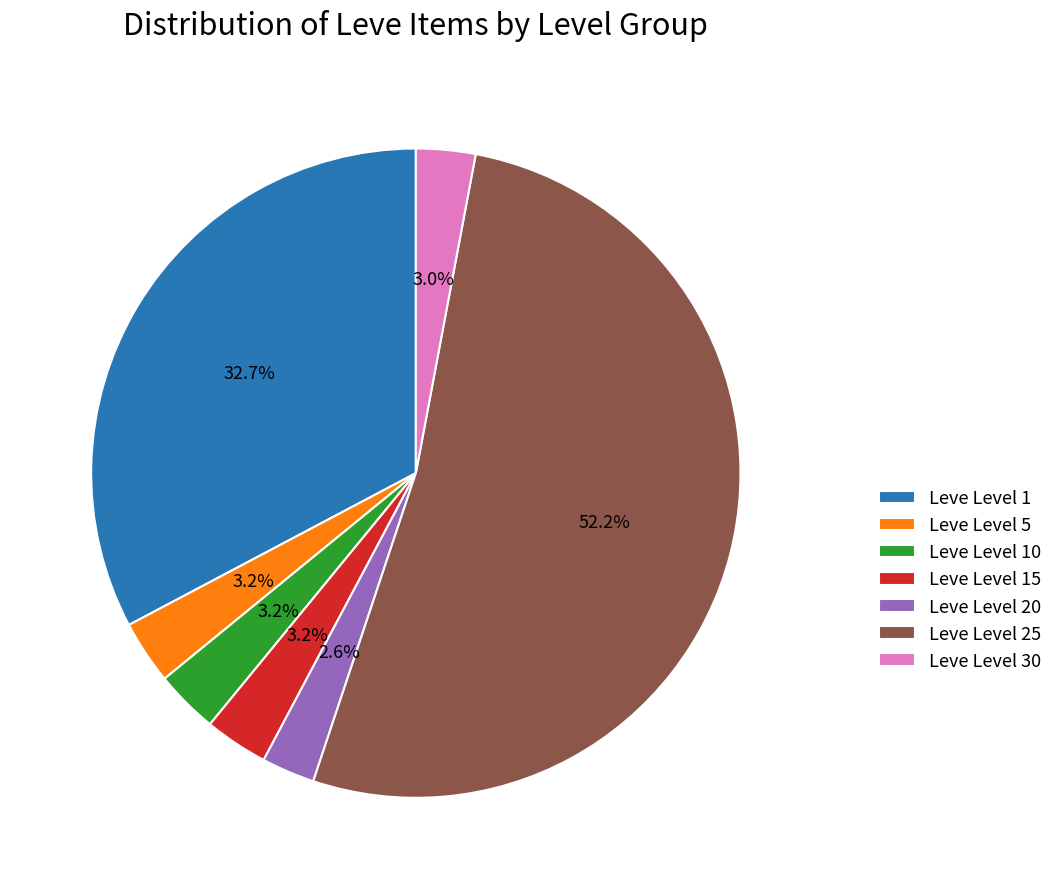

Is it true that Leve Level 20 is 3% of the pie?

True